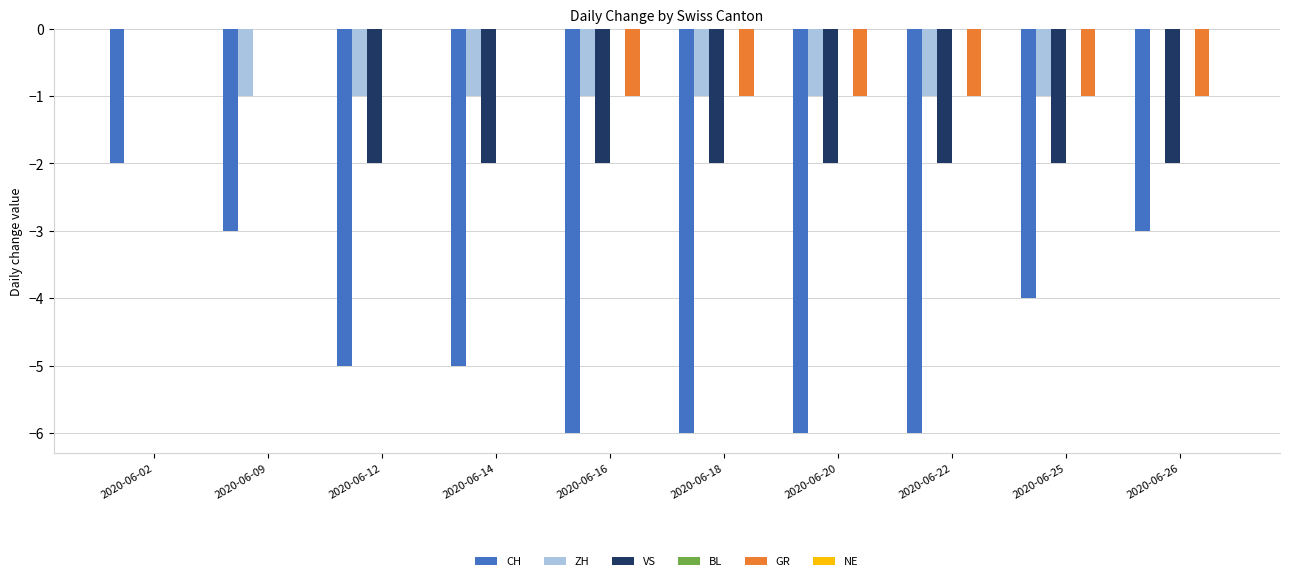

Are the bars grouped side by side (vs. stacked)?

Yes